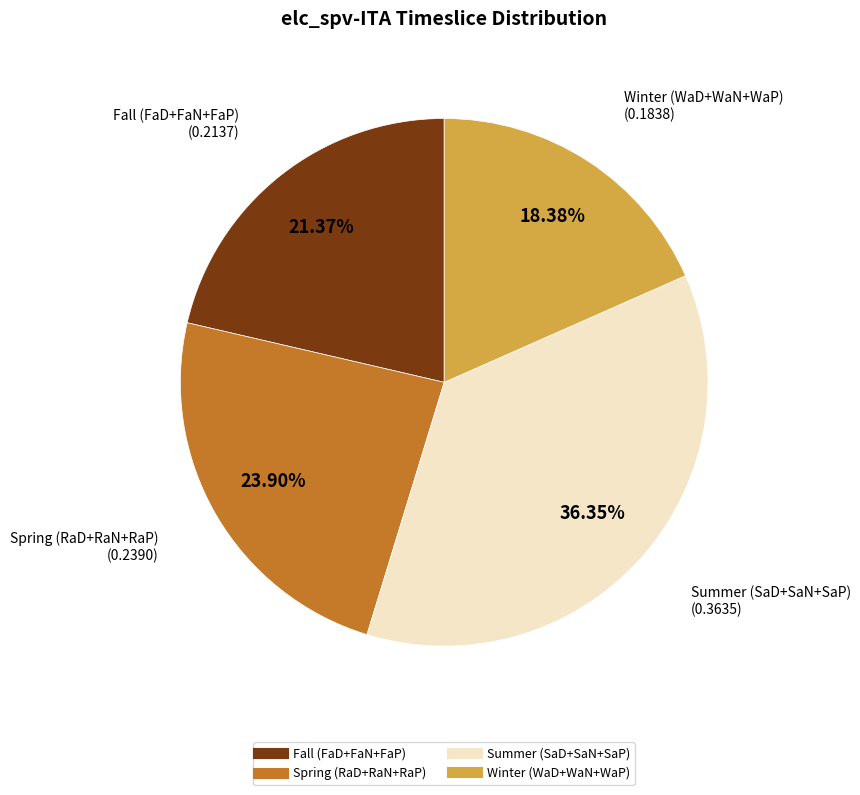

Is there a majority slice in this chart?

No